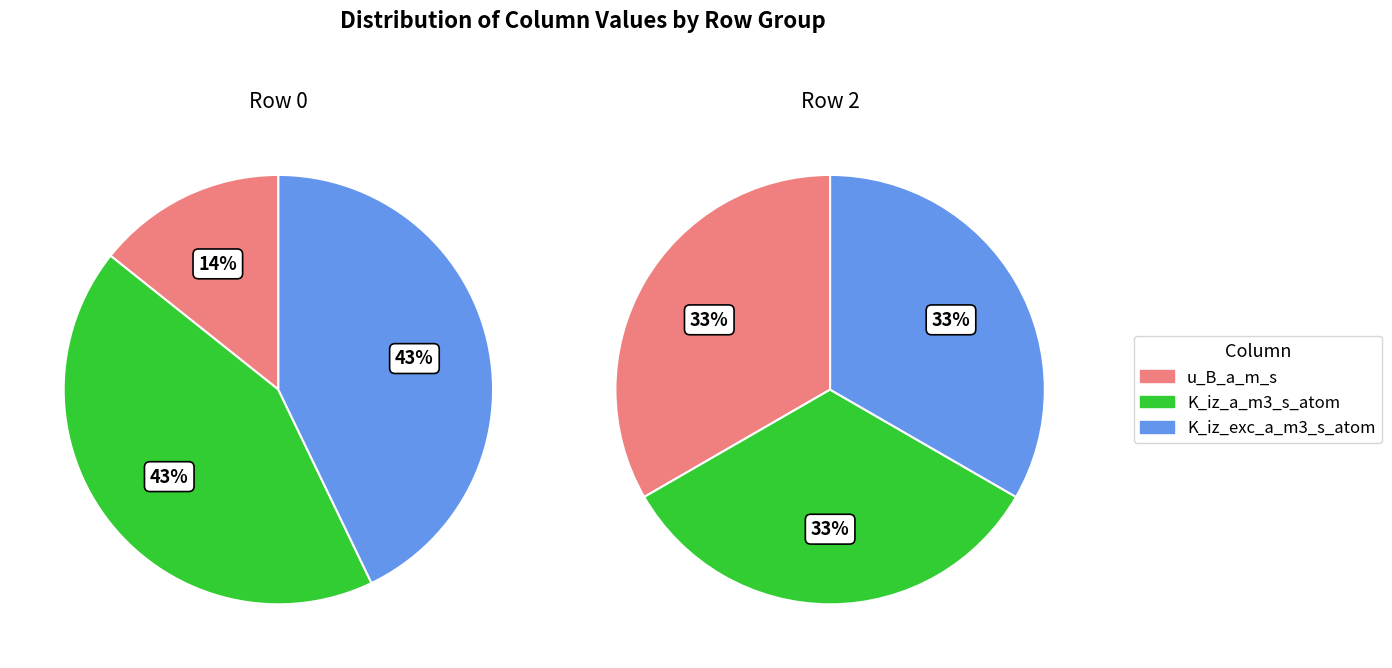

Count the number of slices in the pie.

6